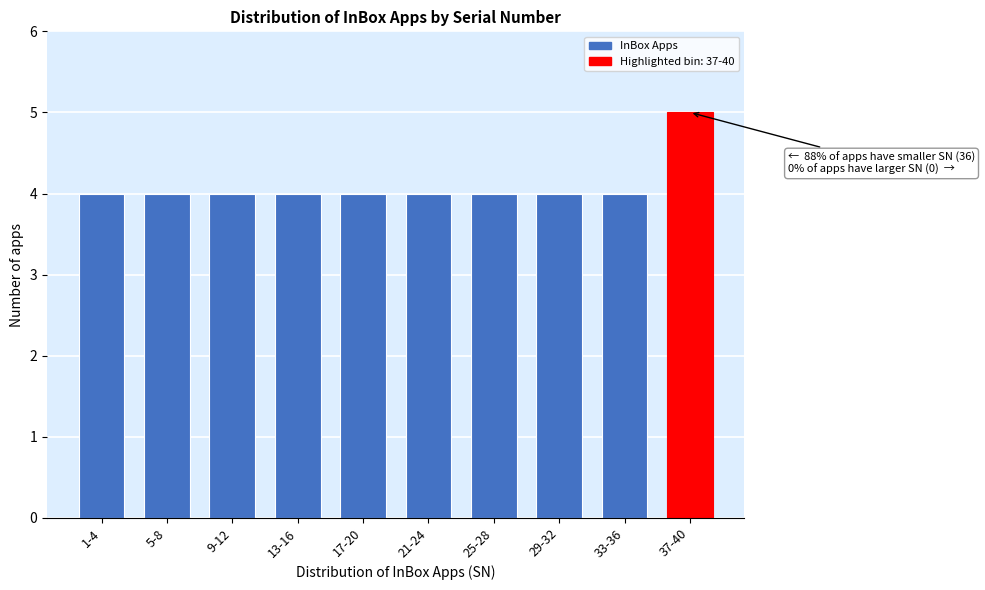

Reading left to right, list all the values displayed in this chart.

4	4	4	4	4	4	4	4	4	5